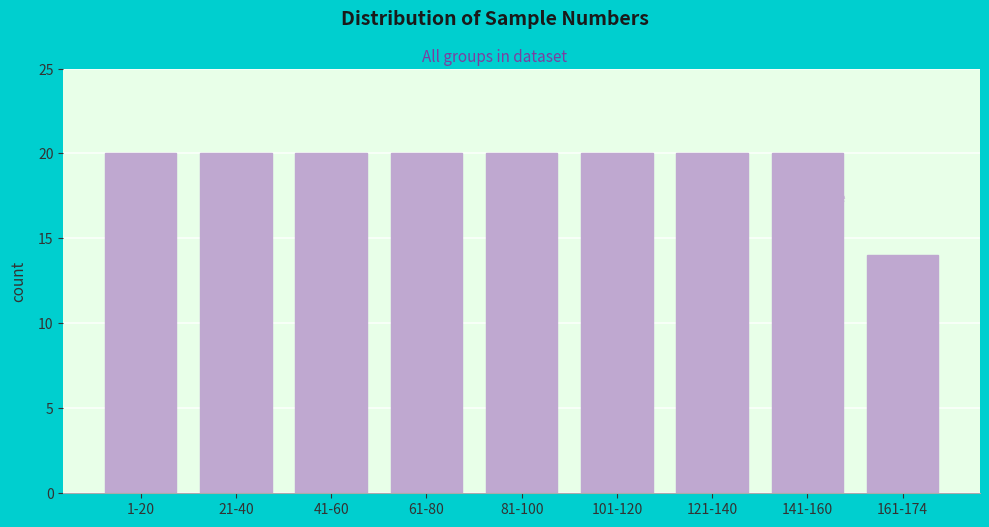

Reading left to right, list all the values displayed in this chart.

20	20	20	20	20	20	20	20	14